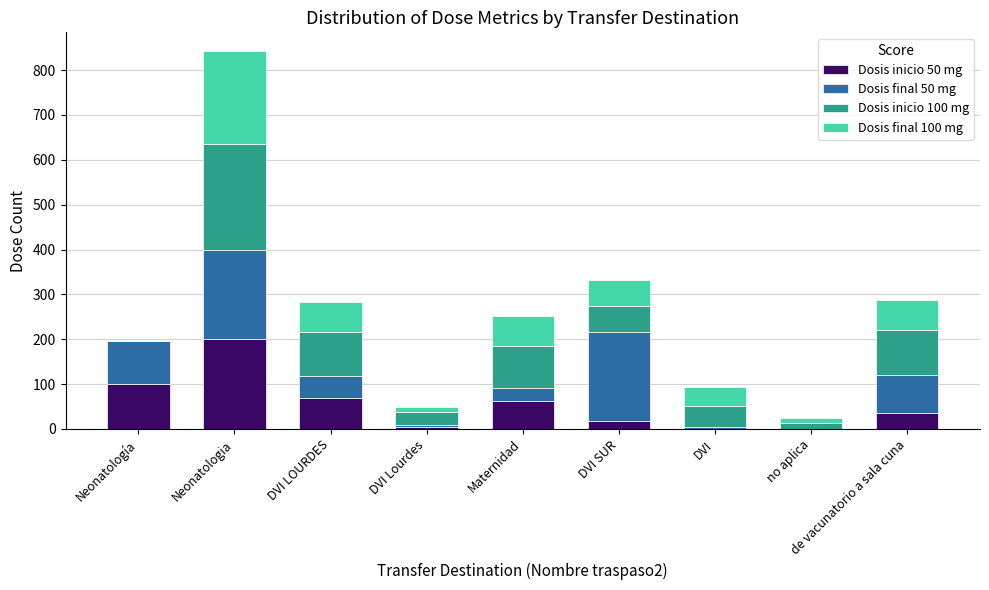

What is the total value across all series at DVI SUR?

331